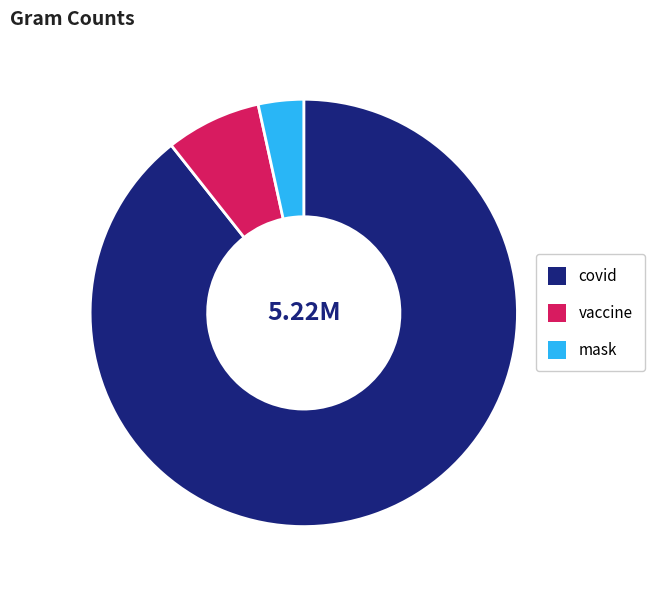

Rank the categories by value from lowest to highest.

mask, vaccine, covid